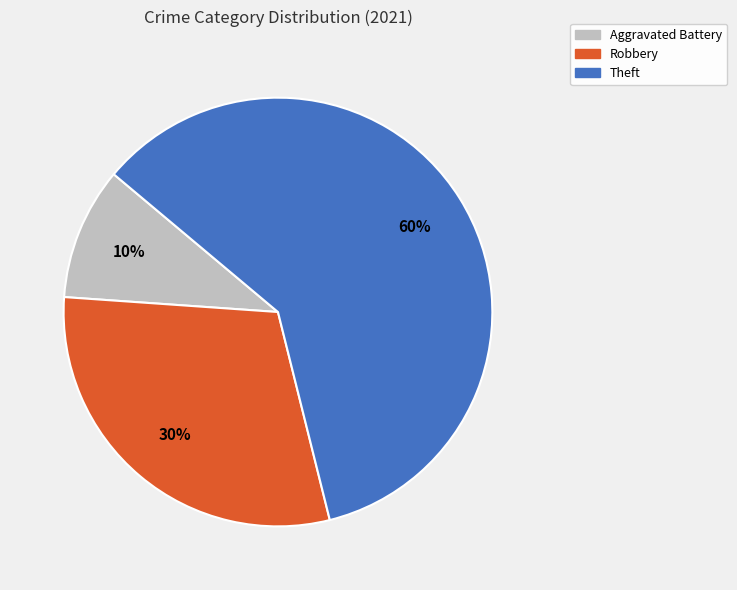

To the nearest percent, what is the average slice percentage?

33%